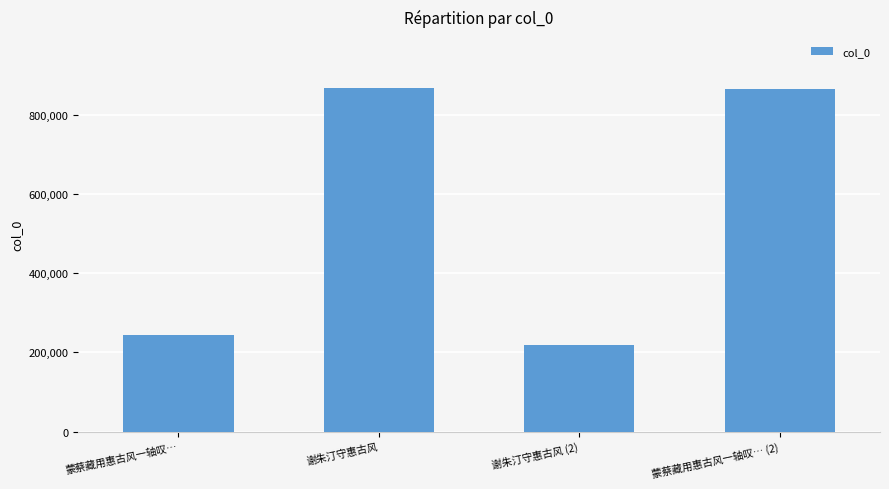

At which category does the chart reach its minimum across all series?

谢朱汀守惠古风 (2)